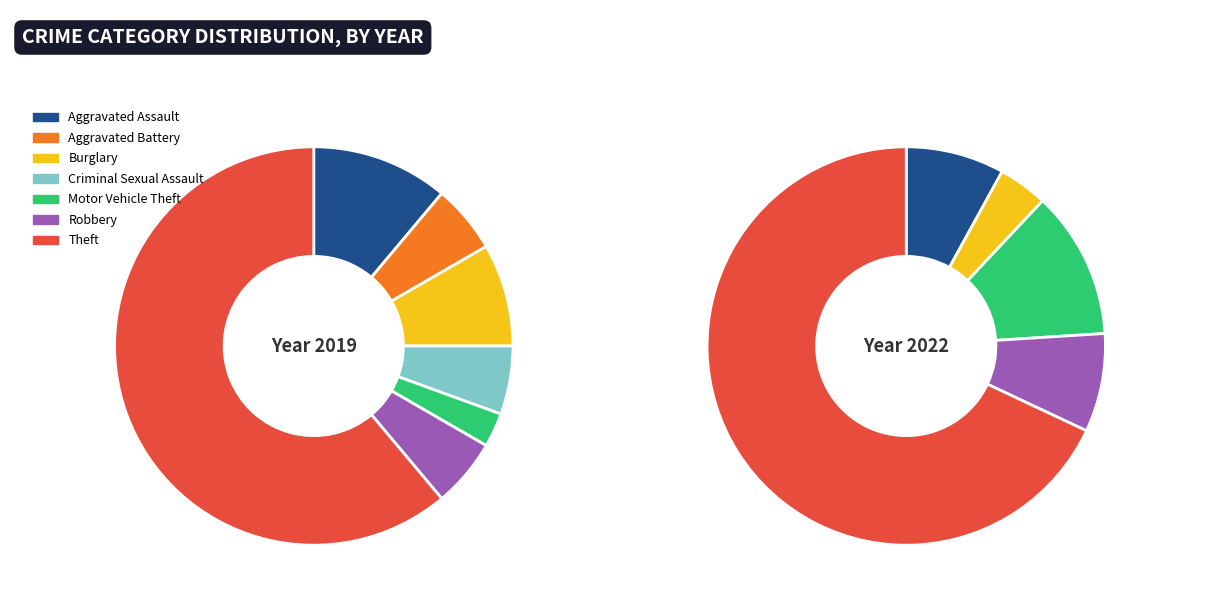

Is there a majority slice in this chart?

Yes